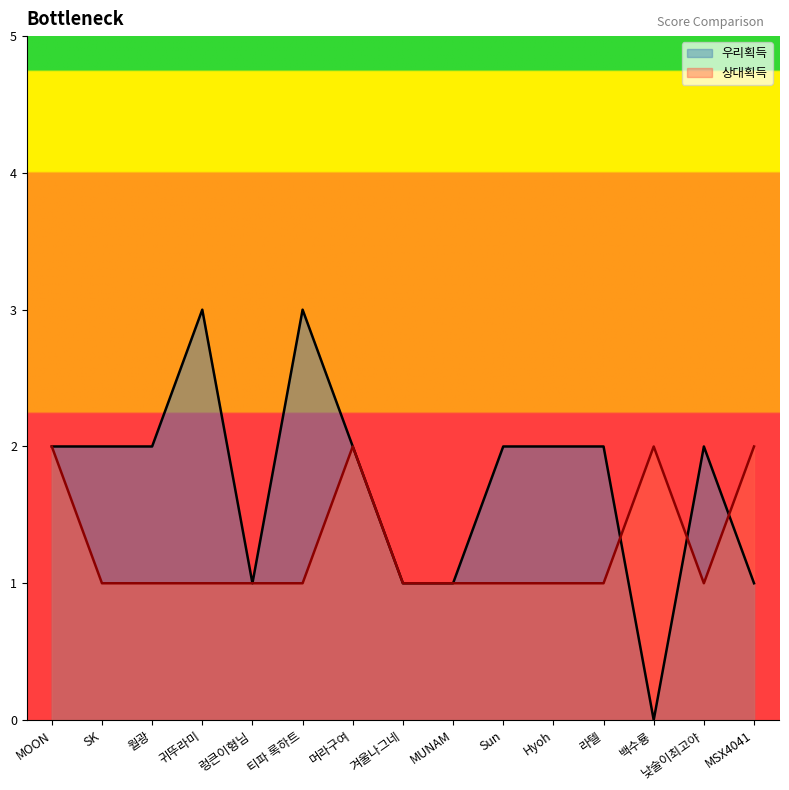

Is the value of 상대획득 at 라텔 greater than the value of 우리획득 at MUNAM?

No